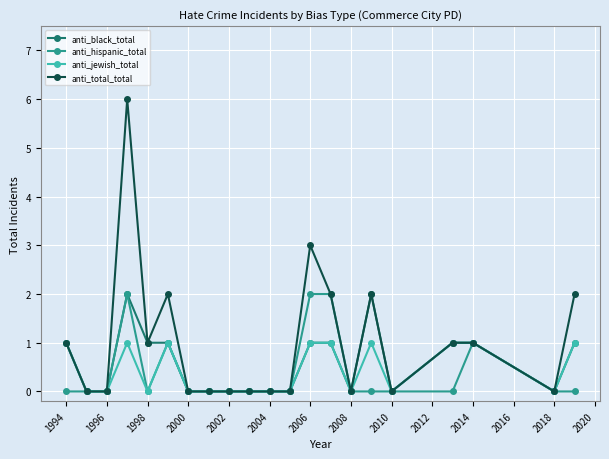

Reading left to right, extract all data points from this chart.

anti_black_total: 1	0	0	2	1	1	0	0	0	0	0	0	1	1	0	2	0	1	1	0	1
anti_hispanic_total: 0	0	0	2	0	1	0	0	0	0	0	0	2	2	0	0	0	0	1	0	0
anti_jewish_total: 1	0	0	1	0	1	0	0	0	0	0	0	1	1	0	1	0	1	1	0	1
anti_total_total: 1	0	0	6	1	2	0	0	0	0	0	0	3	2	0	2	0	1	1	0	2